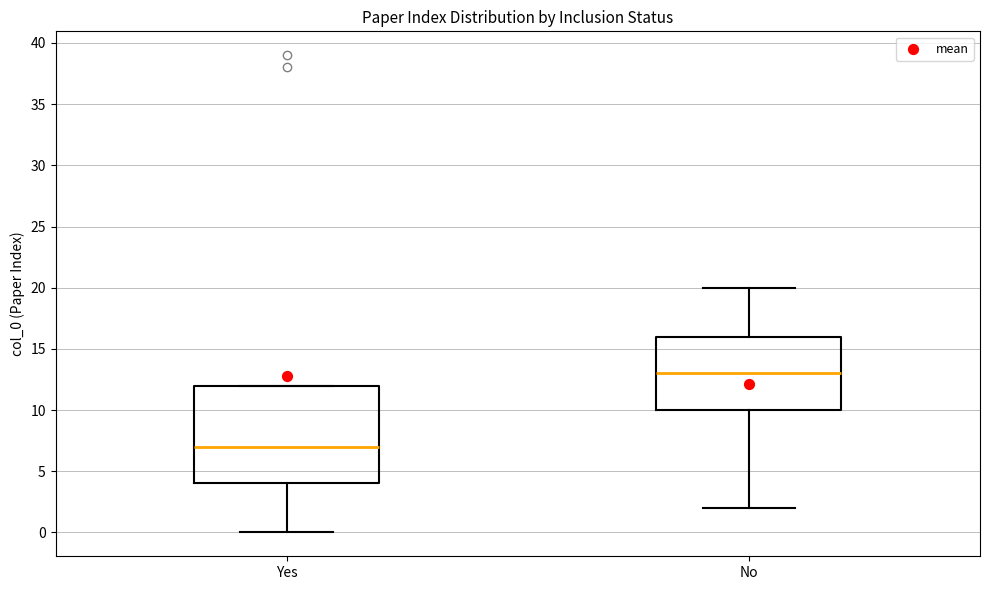

Reading left to right, read every box against the y-axis: the position of its median line, the range the box covers, and the ends of its whiskers. The values are not printed on the chart, so give them approximately, as read against the axis.

Yes: median 7, box 4 to 12, whiskers 0 to 12
No: median 13, box 10 to 16, whiskers 2 to 20